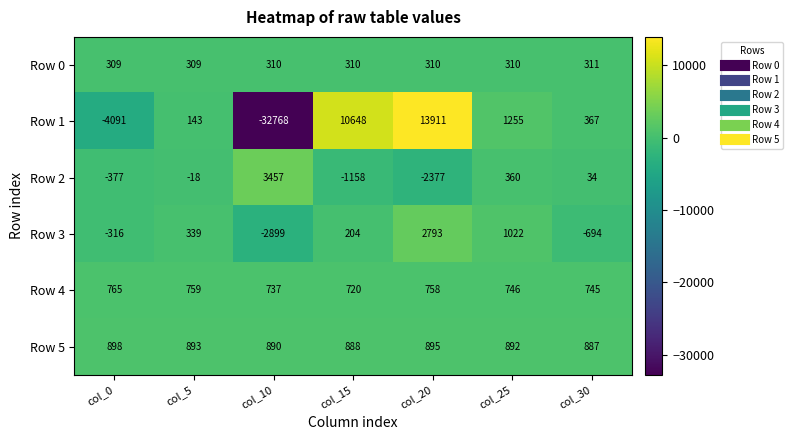

At which category is the sum across all series the highest?

col_20